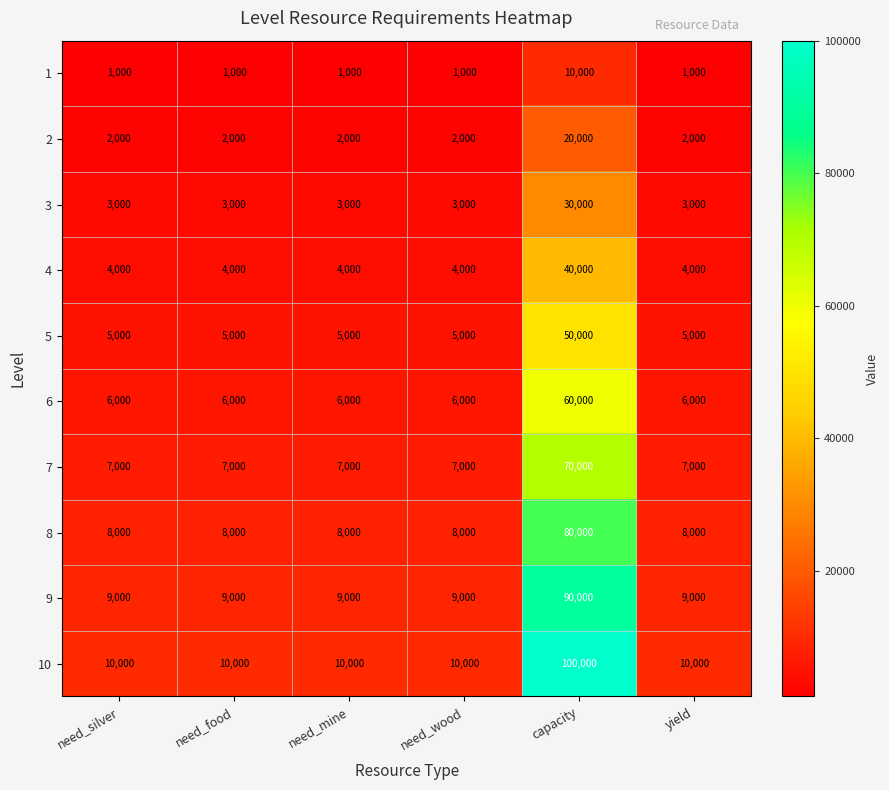

What is the minimum value for 9?

9000